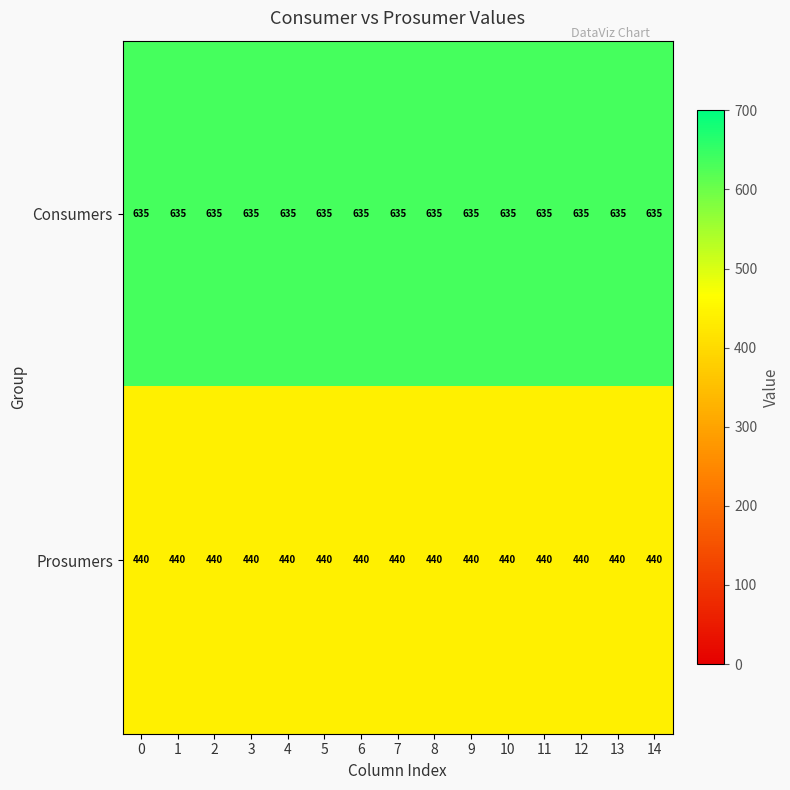

At how many categories does at least one series exceed 458?

15